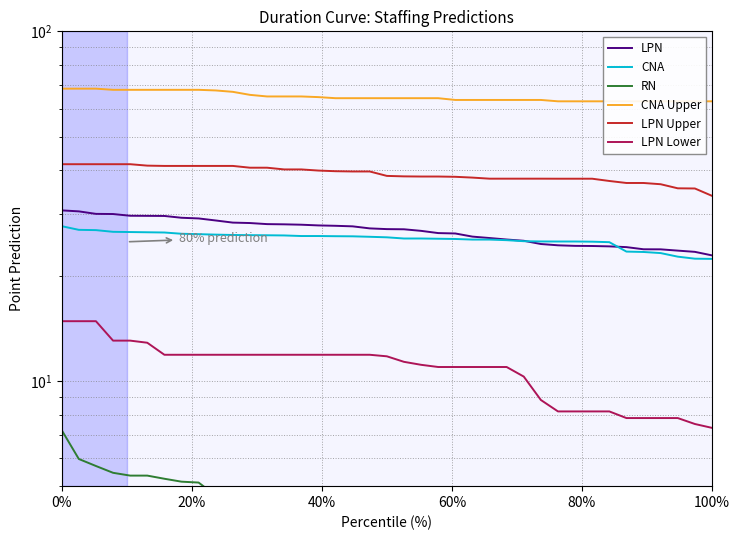

True or false: LPN Upper and CNA intersect in this chart.

False